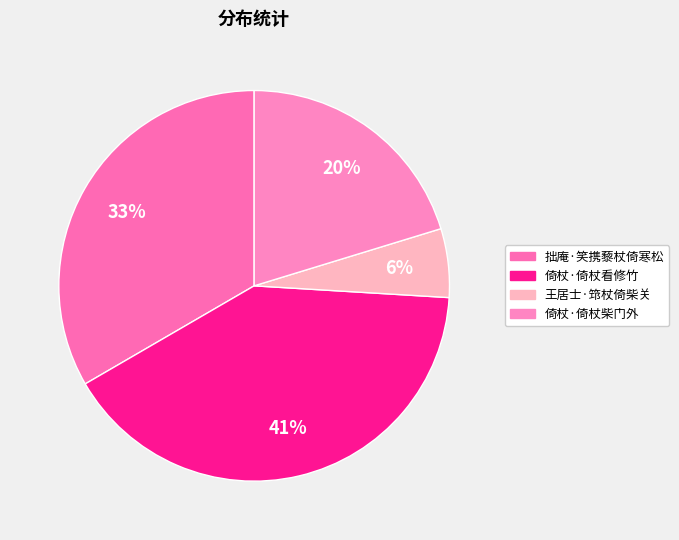

What percentage is the 倚杖·倚杖看修竹 slice, to the nearest percent?

41%